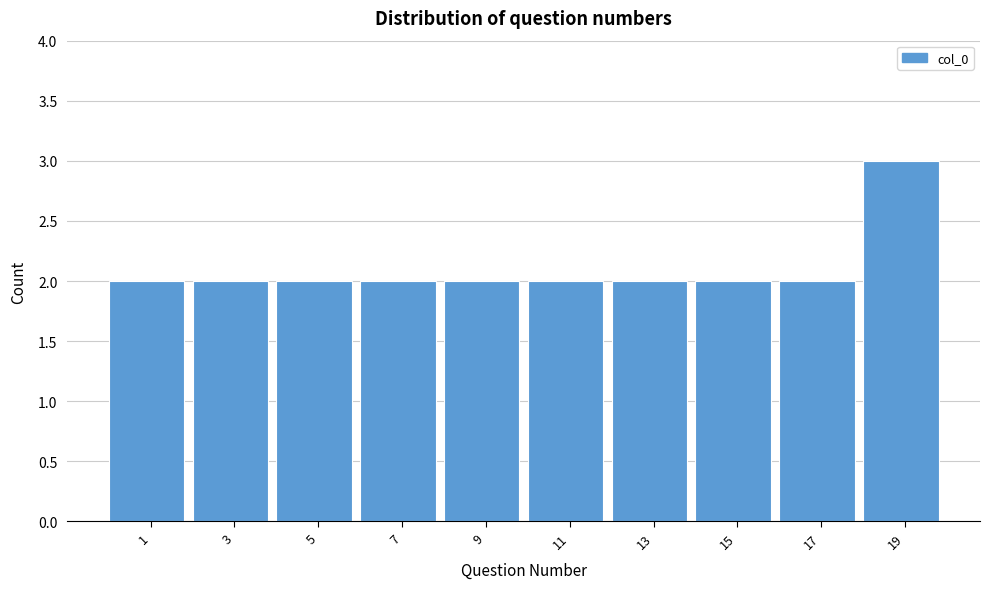

Reading left to right, what are all the values shown in this chart?

1=2	3=2	5=2	7=2	9=2	11=2	13=2	15=2	17=2	19=3